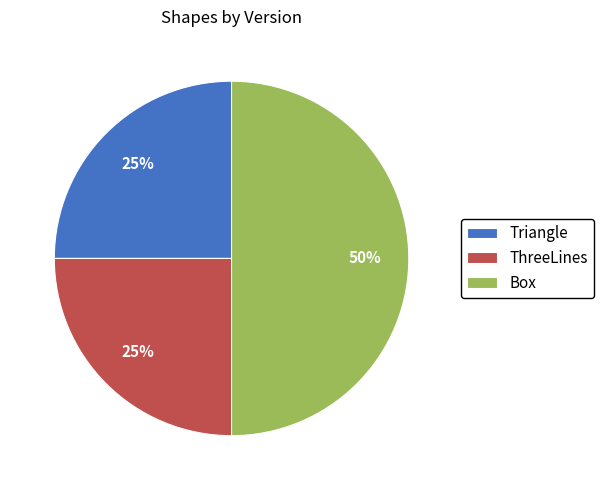

To the nearest percent, what is the difference between the largest and smallest slice percentages?

25%